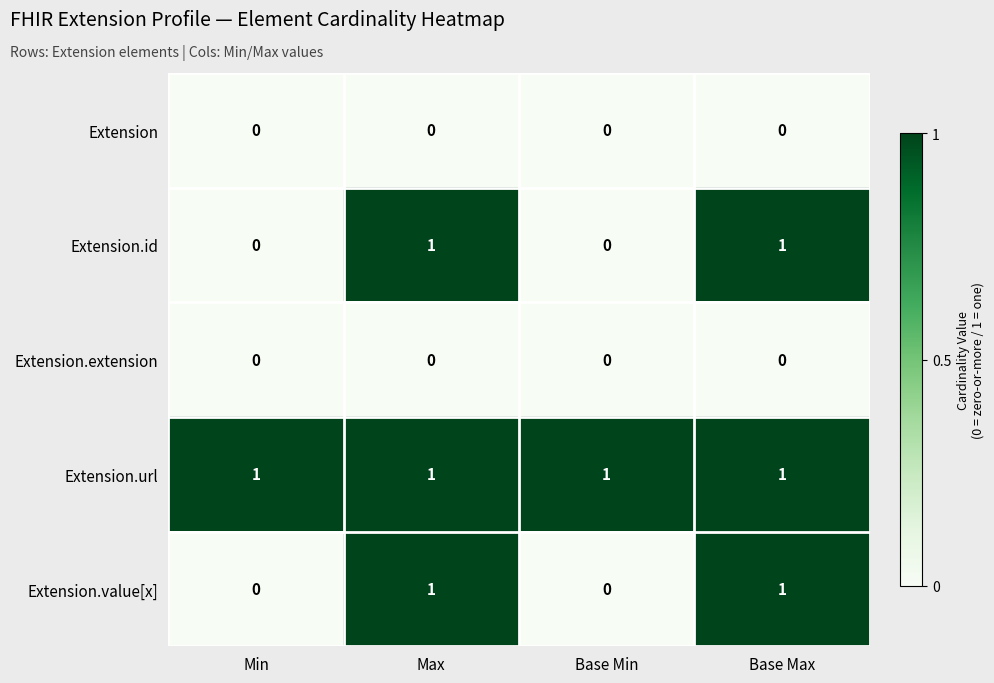

True or false: Extension has a value of 0 at Max.

True